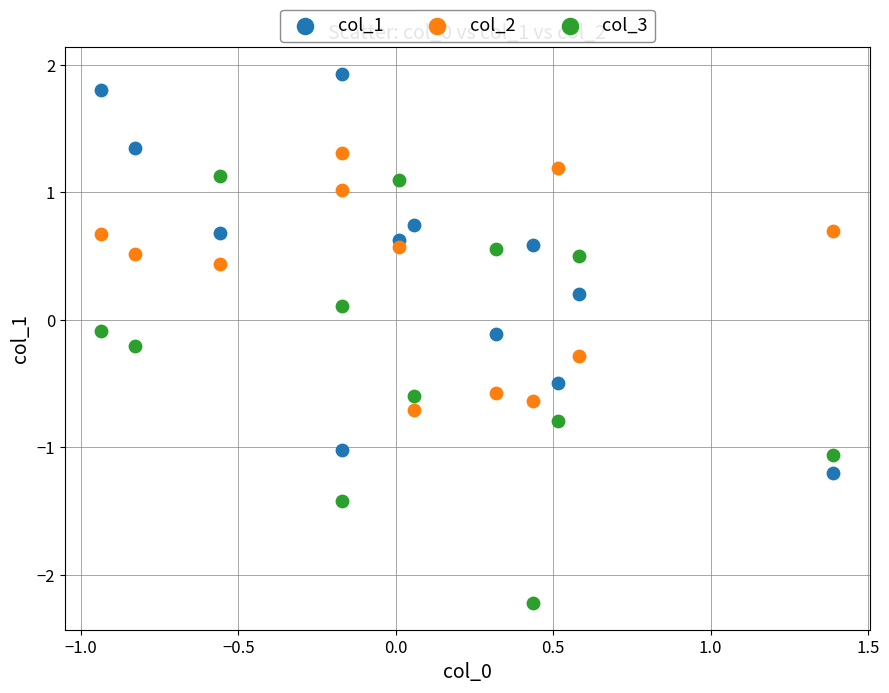

Which series has the widest spread of Y values?

col_3